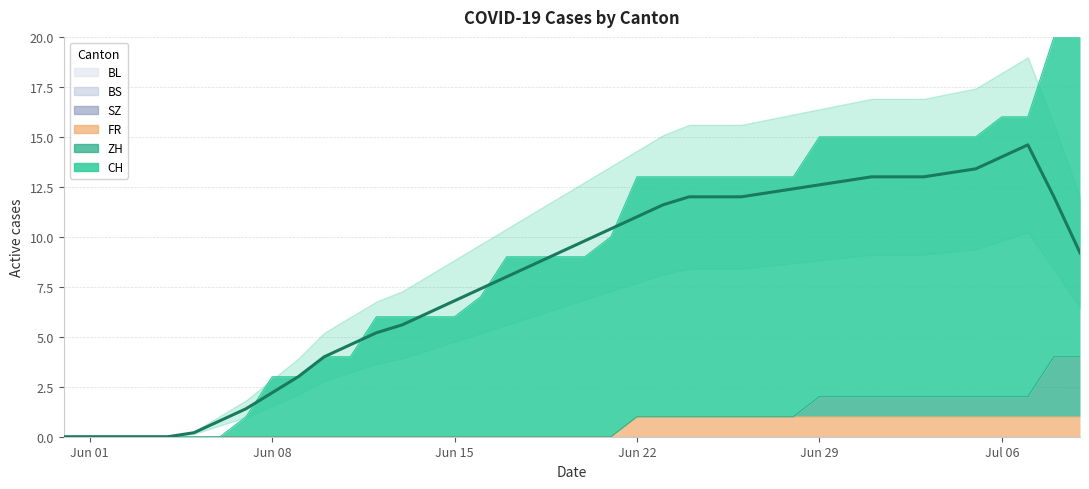

What is the total value across all series at 38?

20